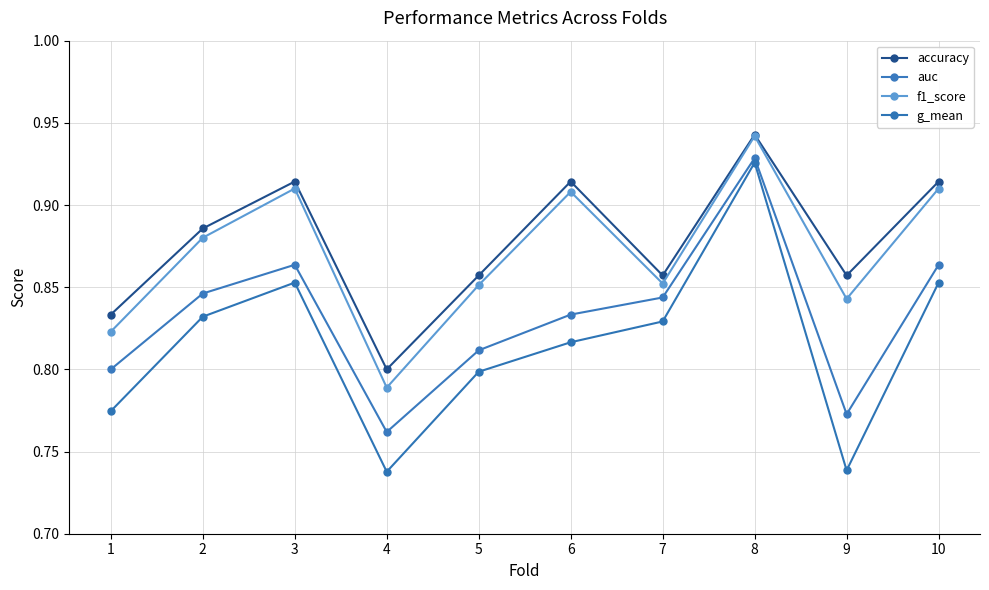

What is the average value of the g_mean series?

0.8